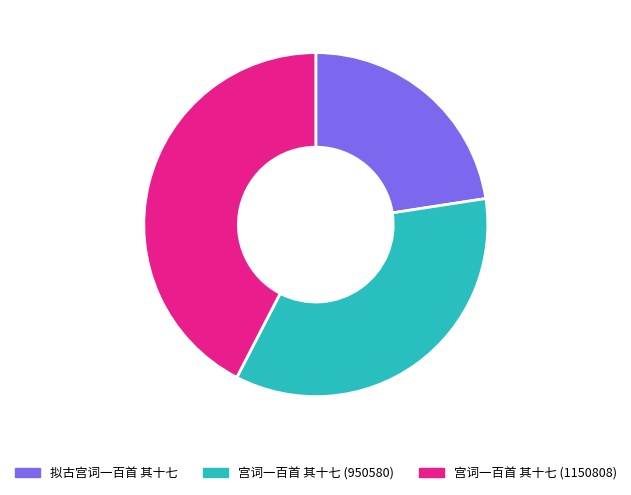

Combined, do 宫词一百首 其十七 (950580) and 宫词一百首 其十七 (1150808) account for over 50%?

Yes